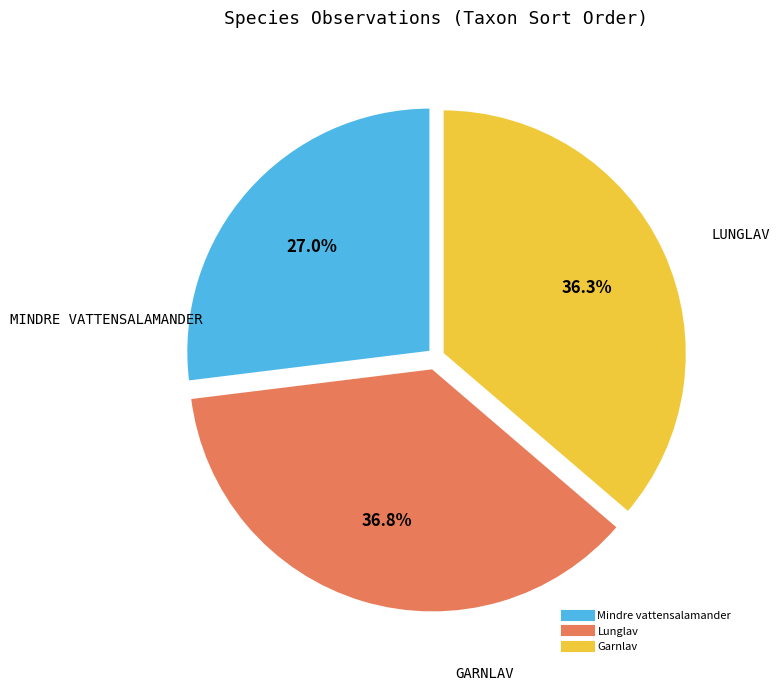

How many slices are in this pie chart?

3